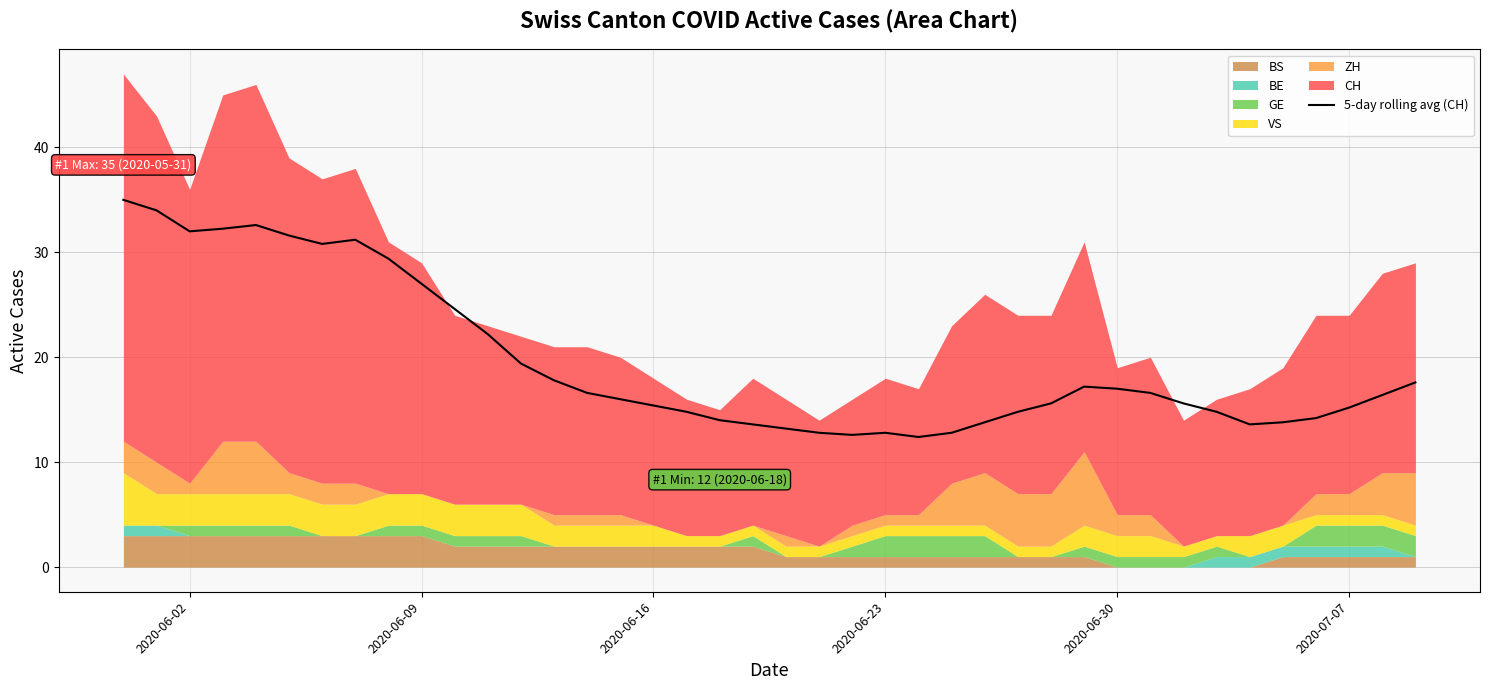

The 5-day rolling avg (CH) series shows 27.0 at 2020-06-09. True or false?

True